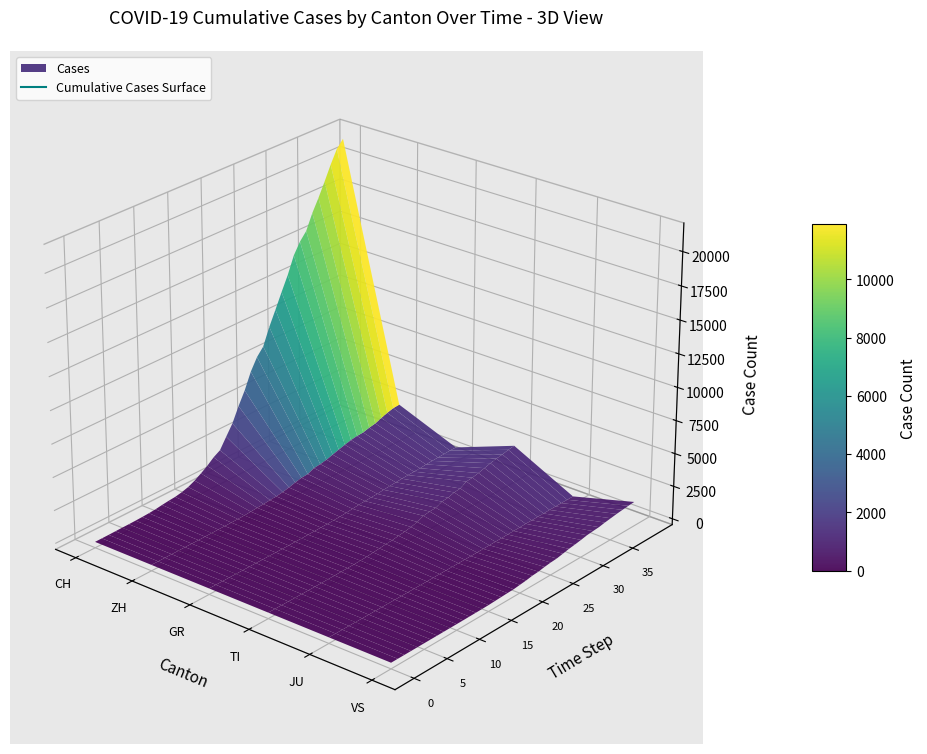

The value of GR at 10 is 16. True or false?

True